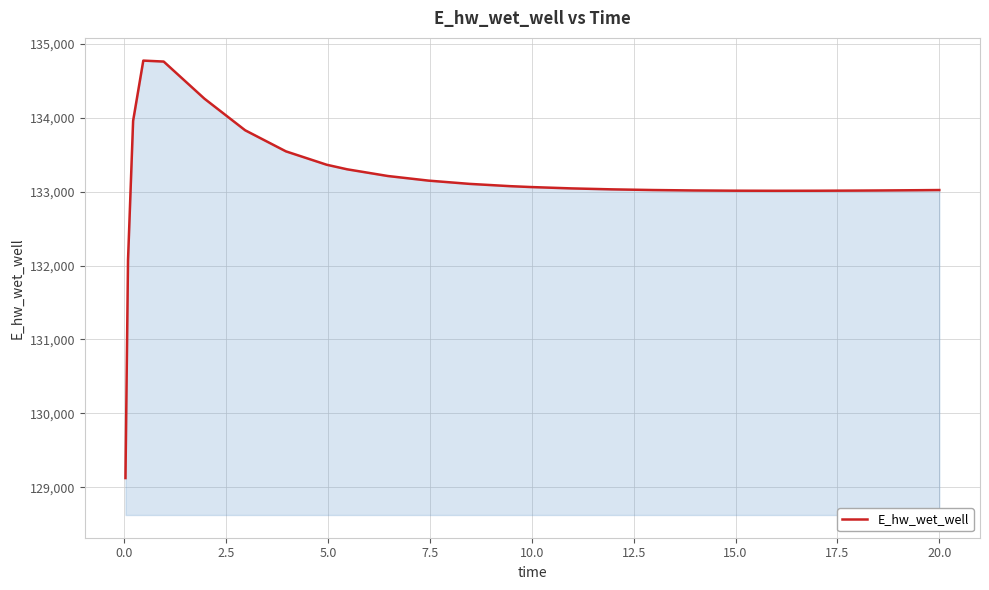

What is the smallest value displayed?

129124.6